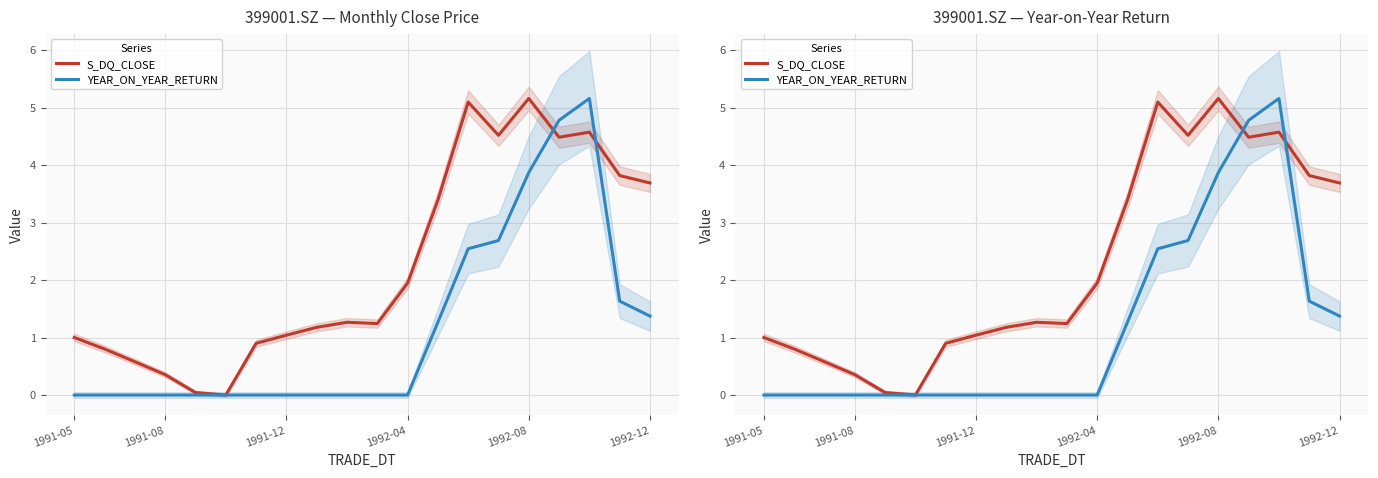

After their last crossing, which series has the higher values: YEAR_ON_YEAR_RETURN or S_DQ_CLOSE?

S_DQ_CLOSE